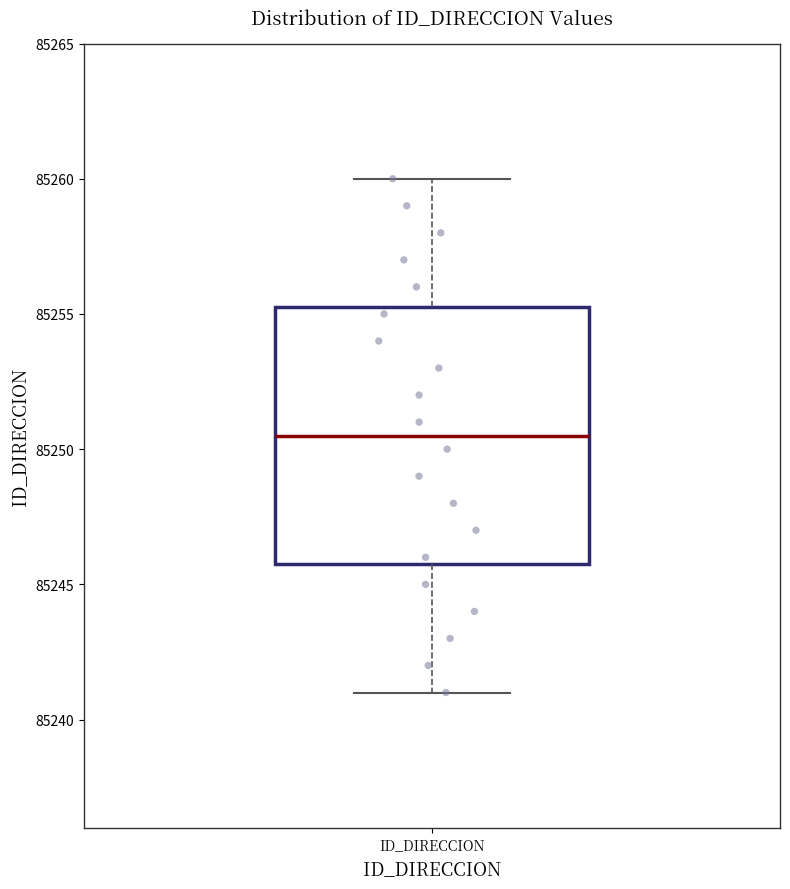

Transcribe this box plot: give where the median line is, the range the box spans, and where the two whiskers end, as read against the y-axis. The values are not printed on the chart, so give them approximately, as read against the axis.

median 85250.5, box 85246.0 to 85255.5, whiskers 85241.0 to 85260.0